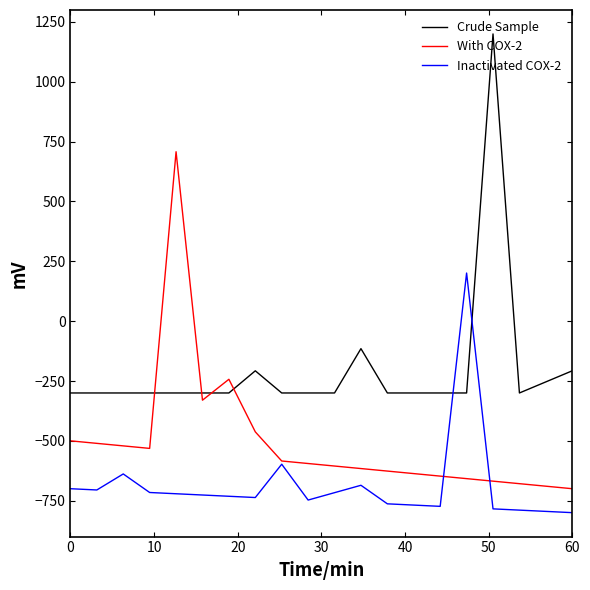

After their last crossing, which series has the higher values: Crude Sample or Inactivated COX-2?

Crude Sample